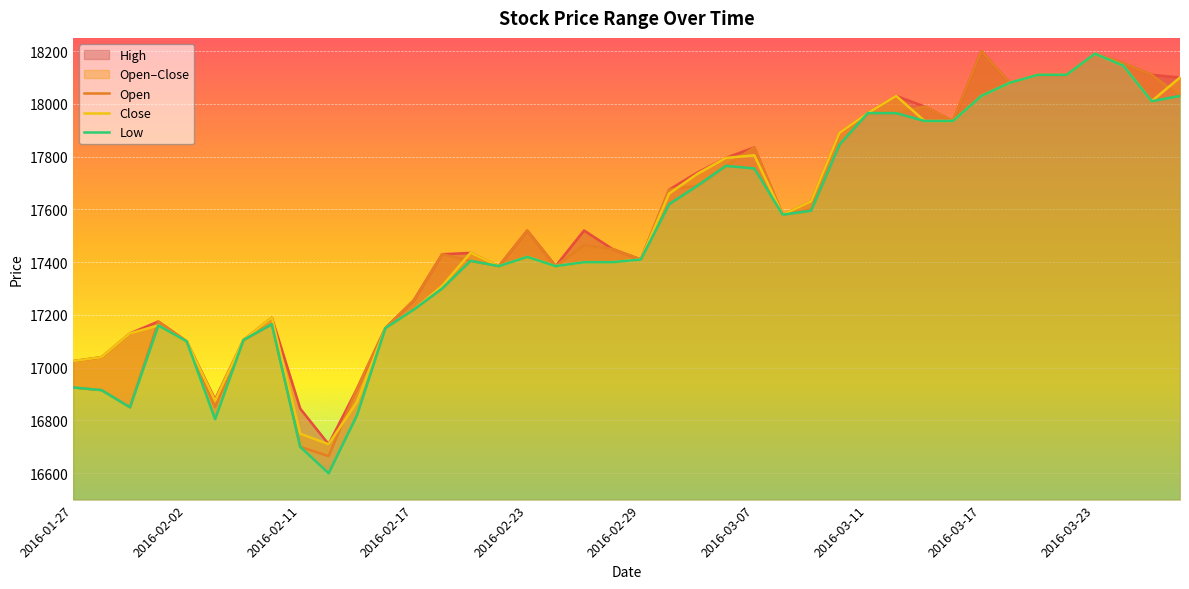

How many values in the High series are below 17520?

19